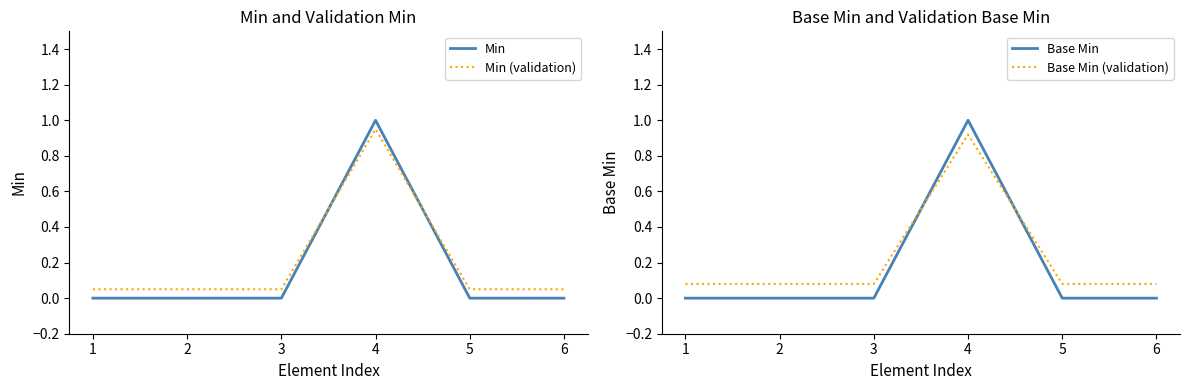

Is this an area chart (filled region under the line)?

No